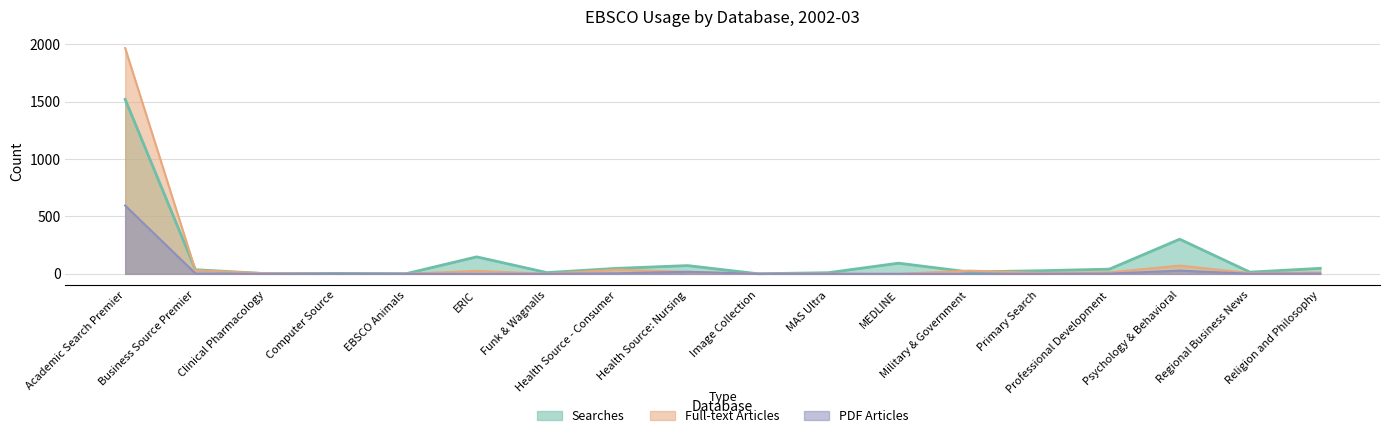

What are all the series names shown in the legend?

Searches, Full-text Articles, PDF Articles